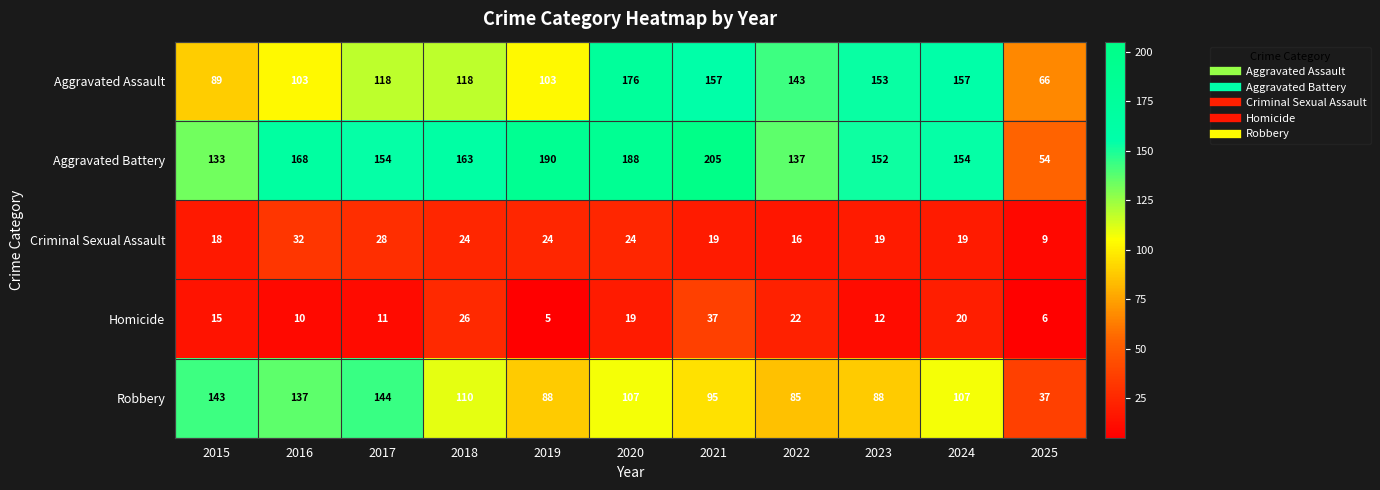

Which series has the largest range (max minus min)?

Aggravated Battery